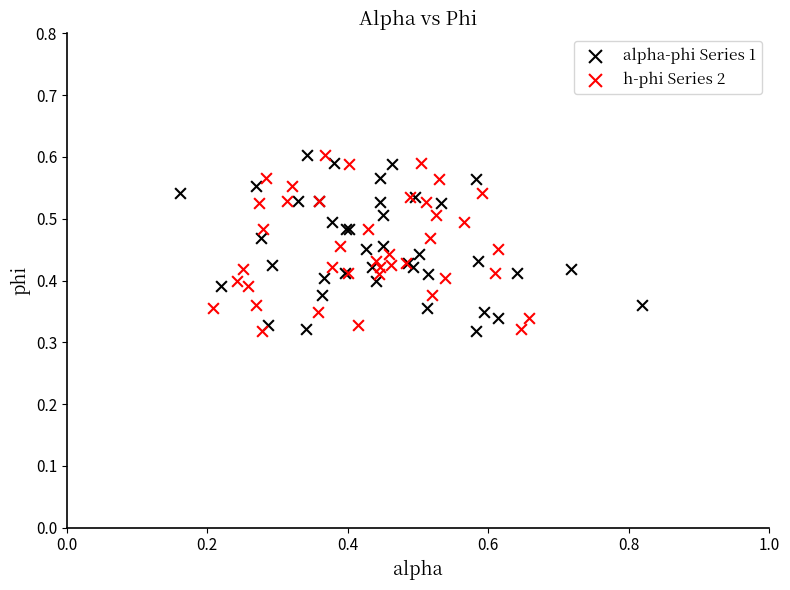

What are all the series names shown in the legend?

alpha-phi Series 1, h-phi Series 2